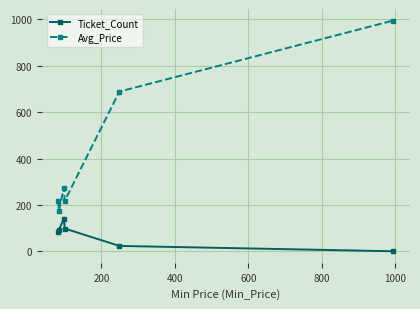

At how many categories does at least one series exceed 402?

2